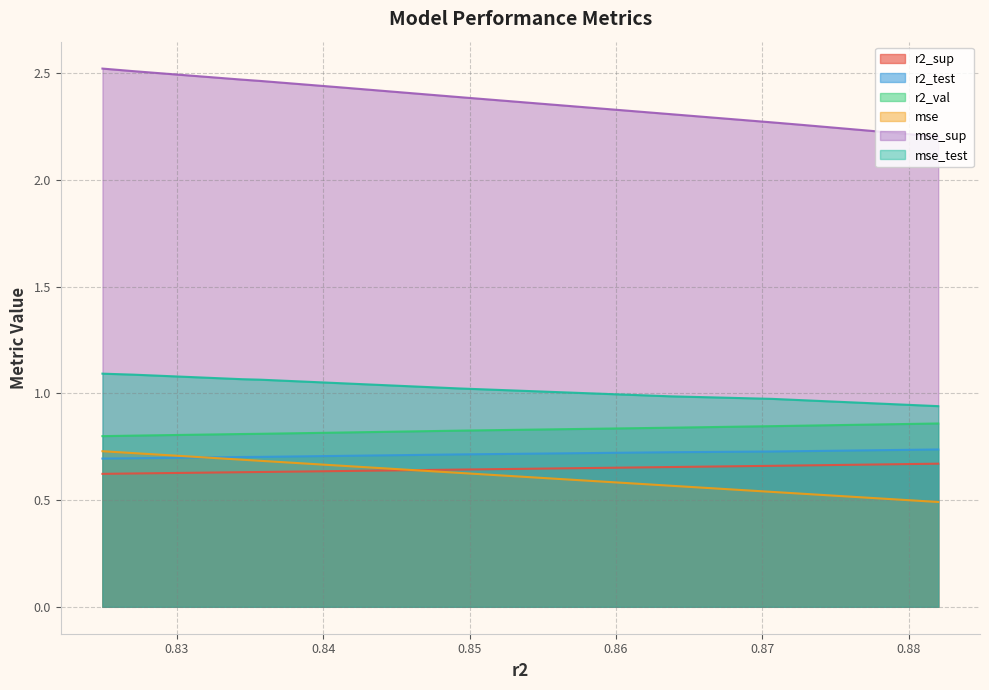

Which series has the largest range (max minus min)?

mse_sup